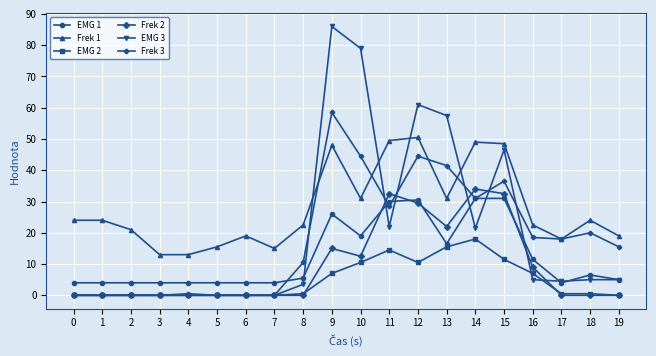

How many data points in Frek 1 are less than 24?

10